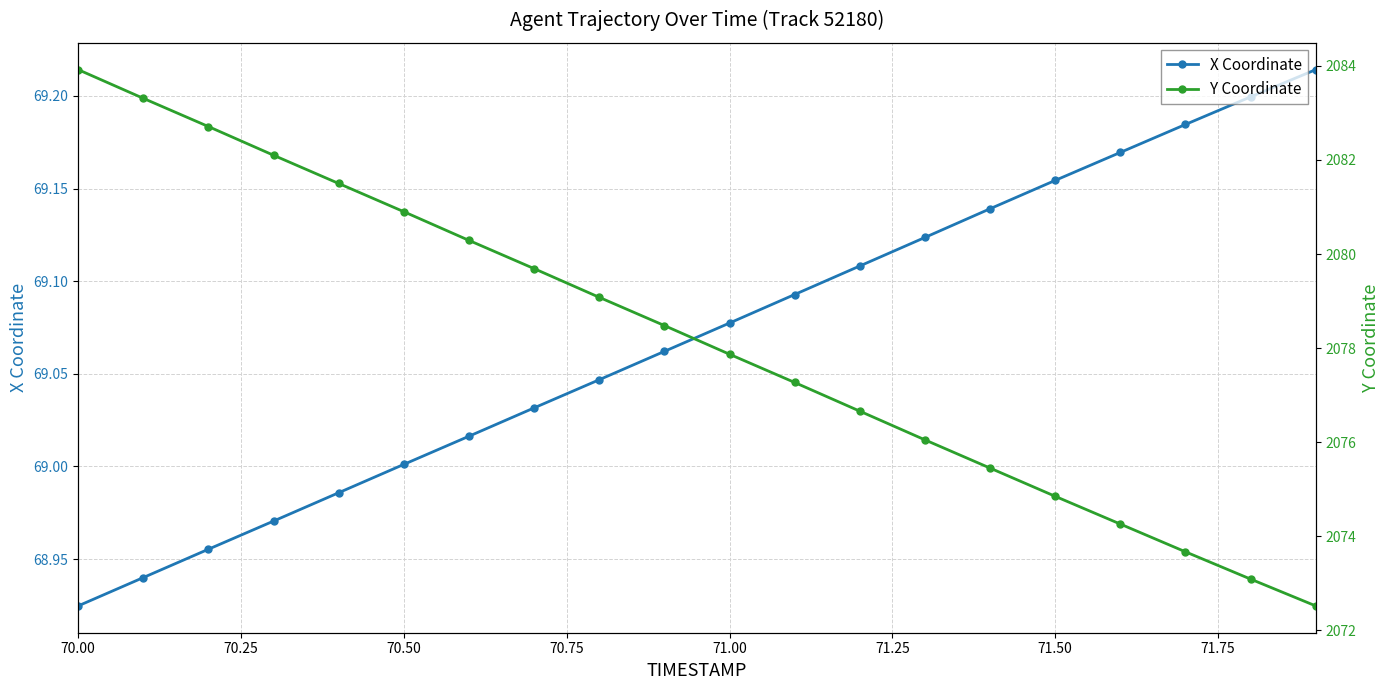

True or false: X Coordinate and Y Coordinate intersect in this chart.

False